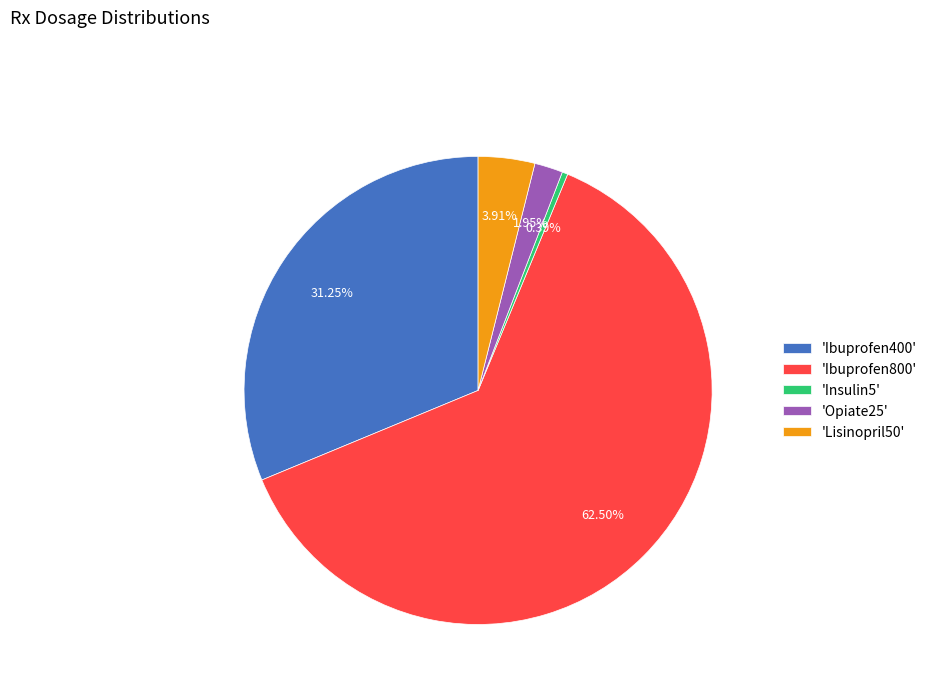

Which has a higher value, 'Ibuprofen800' or 'Opiate25'?

'Ibuprofen800'